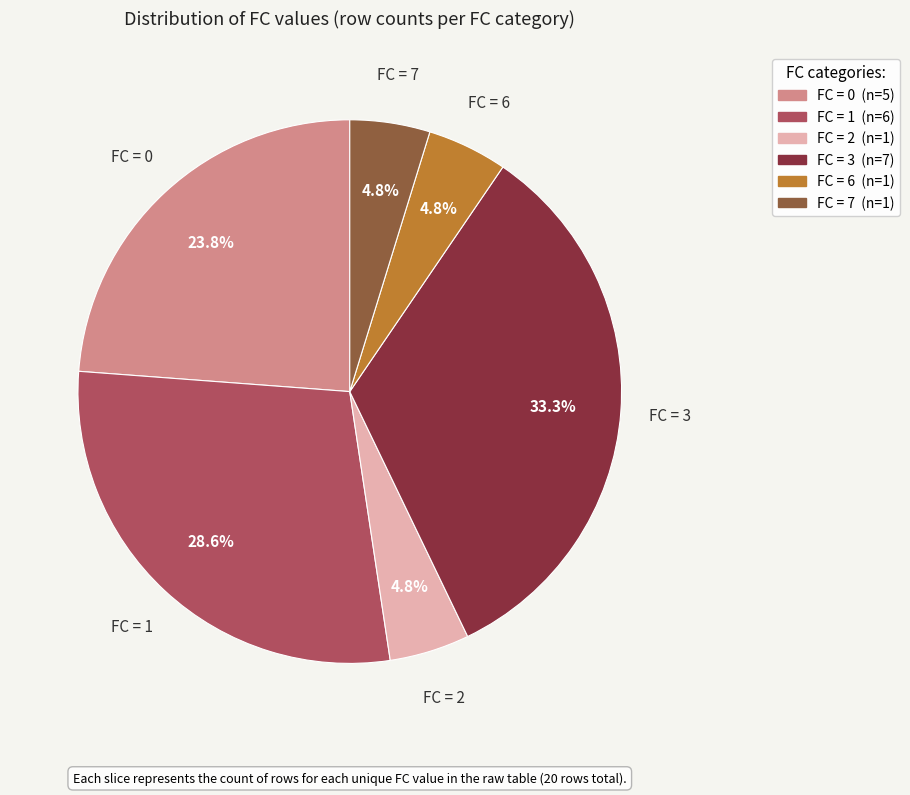

How many segments does this pie chart have?

6